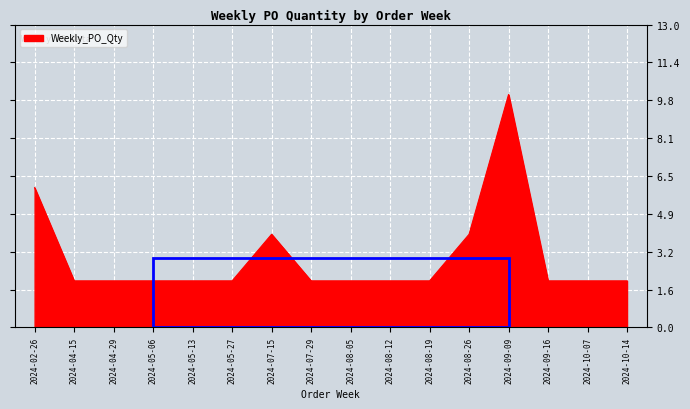

The chart shows a value of 2 at 2024-04-29. True or false?

True